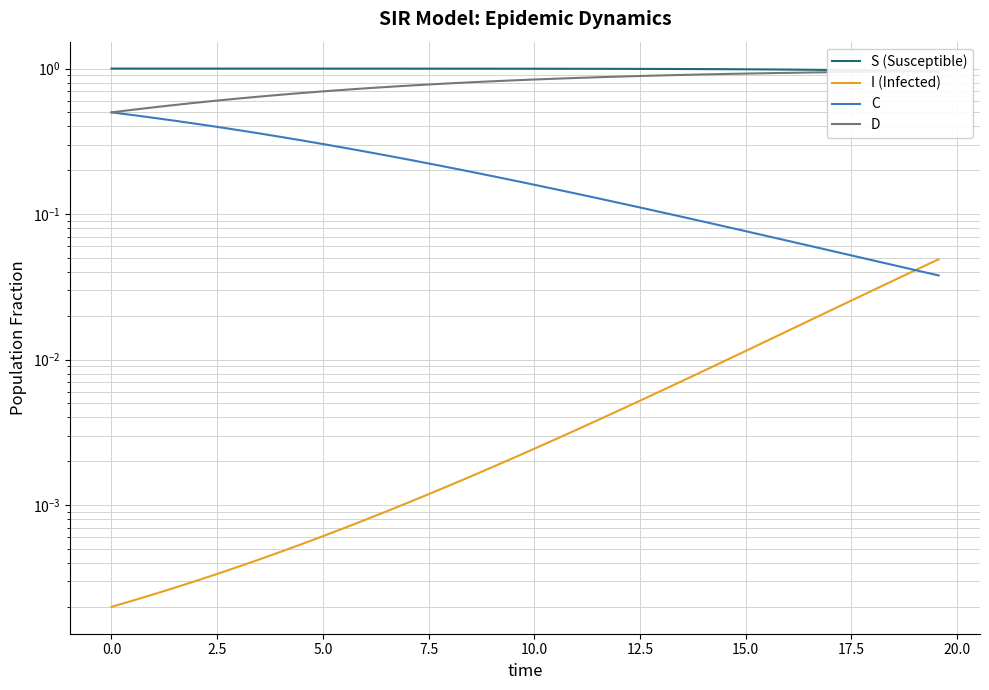

What are all the series names shown in the legend?

S (Susceptible), I (Infected), C, D